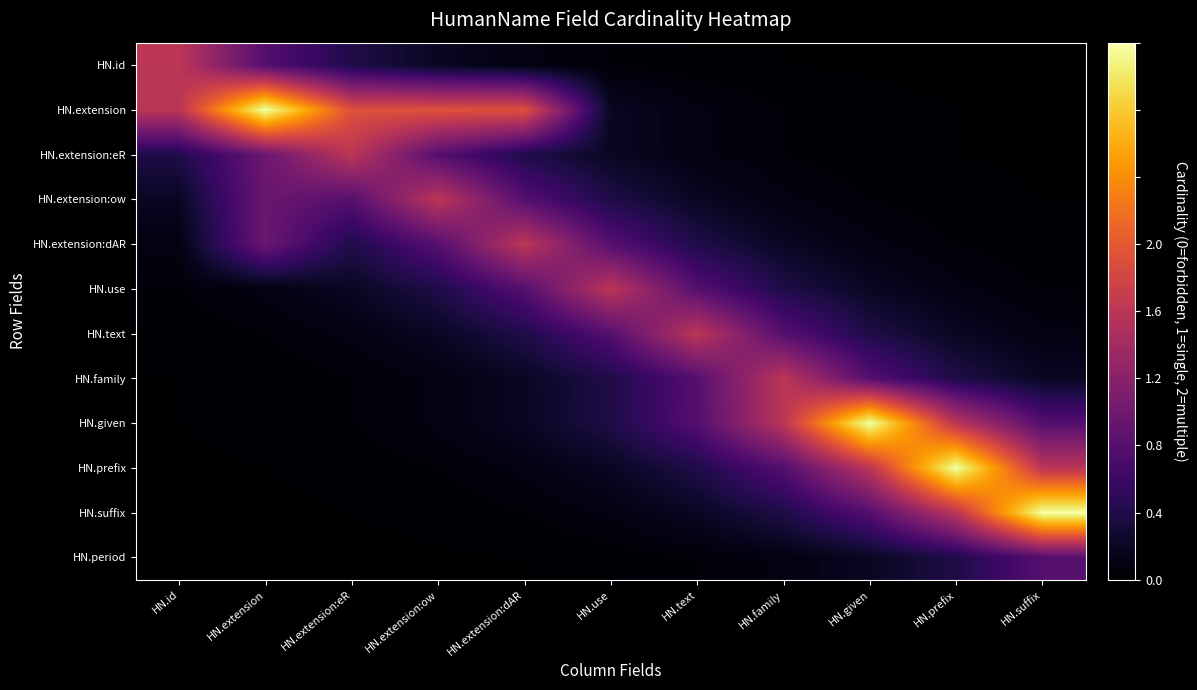

Which label corresponds to the smallest value in the chart?

HN.id